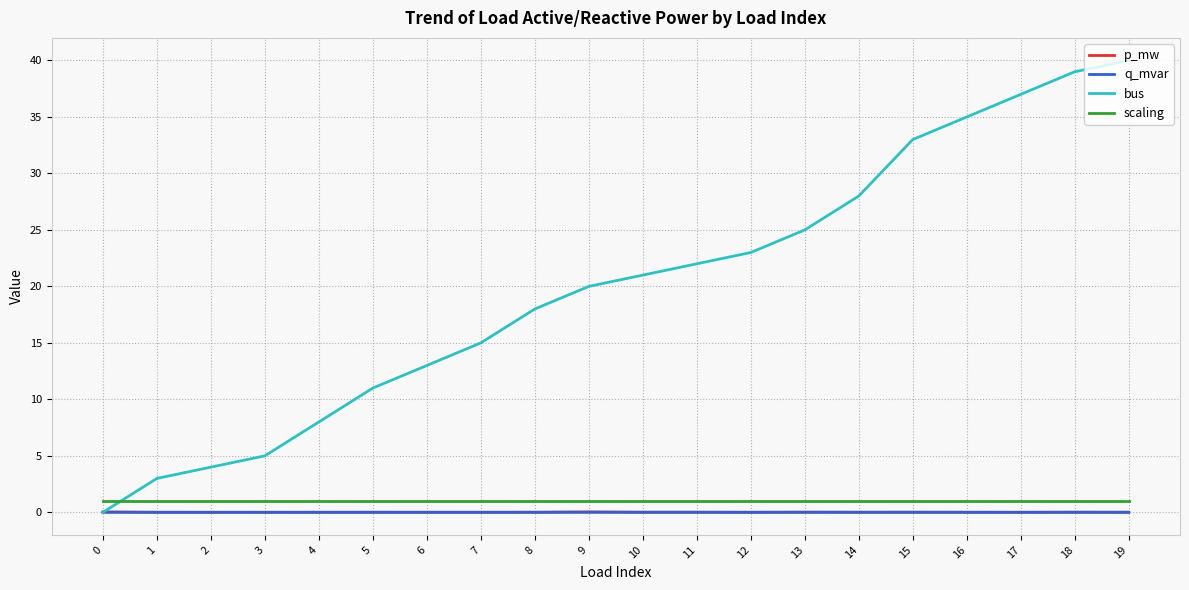

Is this an area chart (filled region under the line)?

No